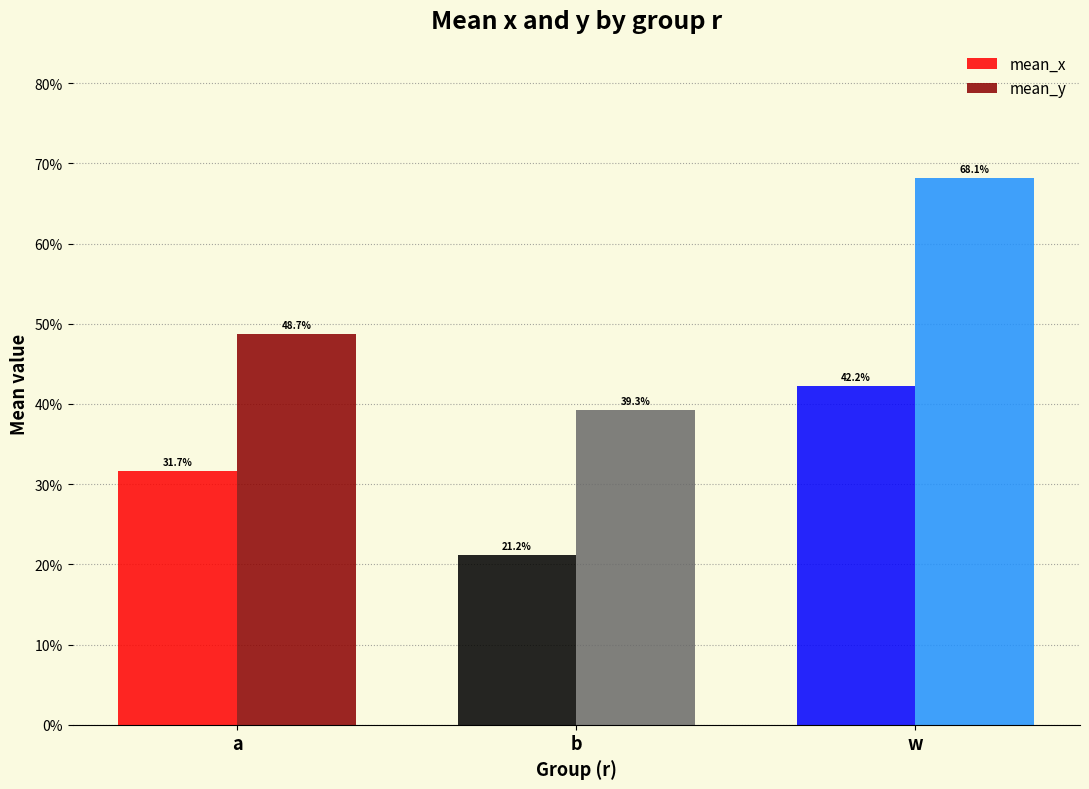

Are the bars horizontal?

No